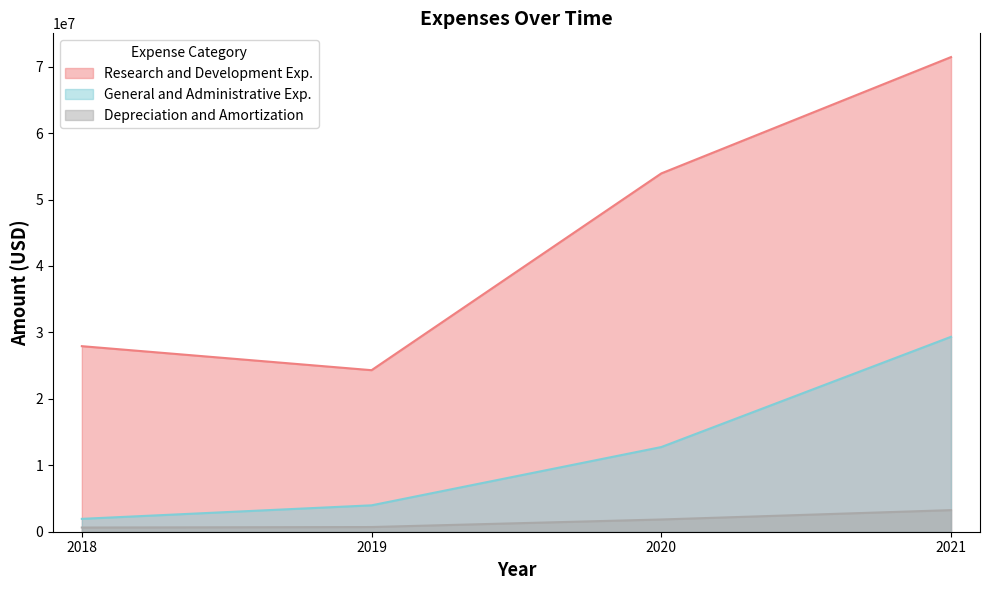

What is the difference between the maximum and minimum values in the Research and Development Exp. series?

47132000